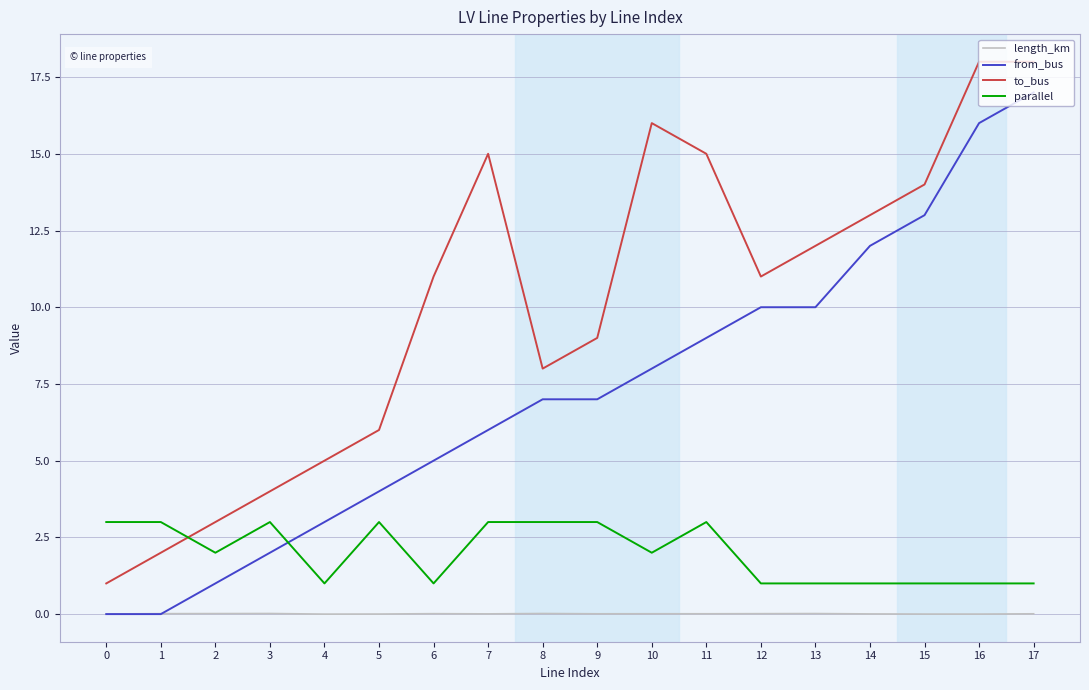

Which series changed the most between 0 and 7?

to_bus